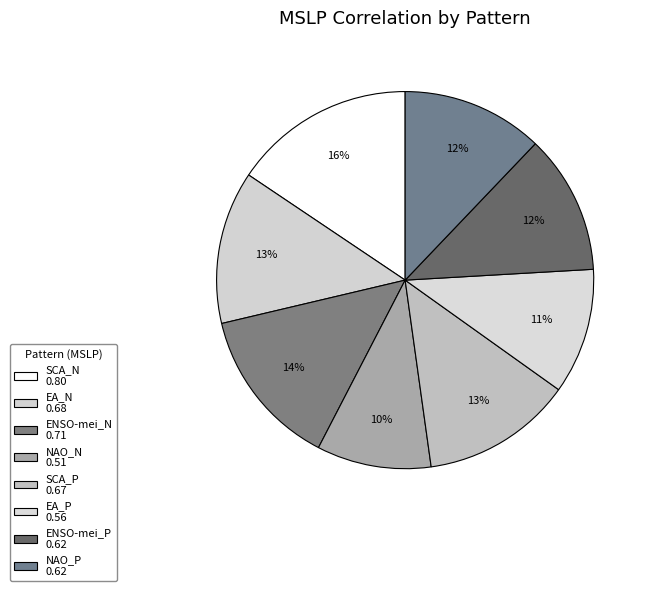

How many segments does this pie chart have?

8